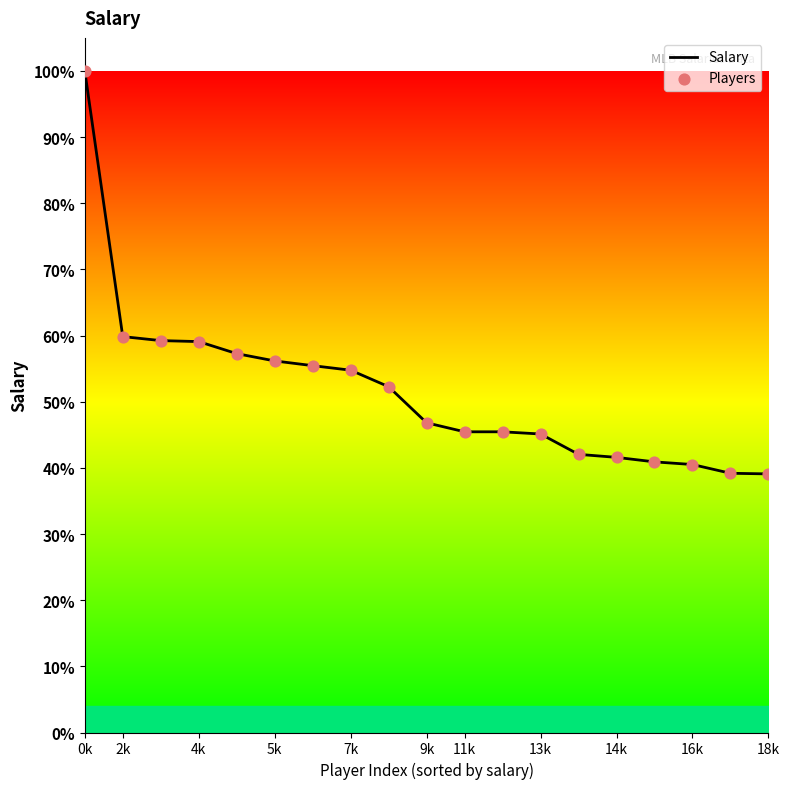

Is this an area chart (filled region under the line)?

Yes